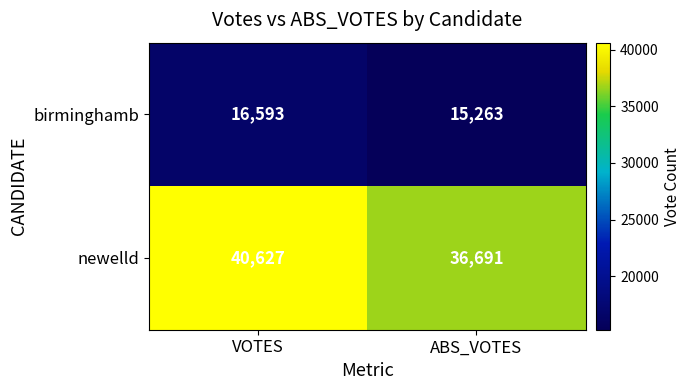

How many distinct data groups are displayed?

2